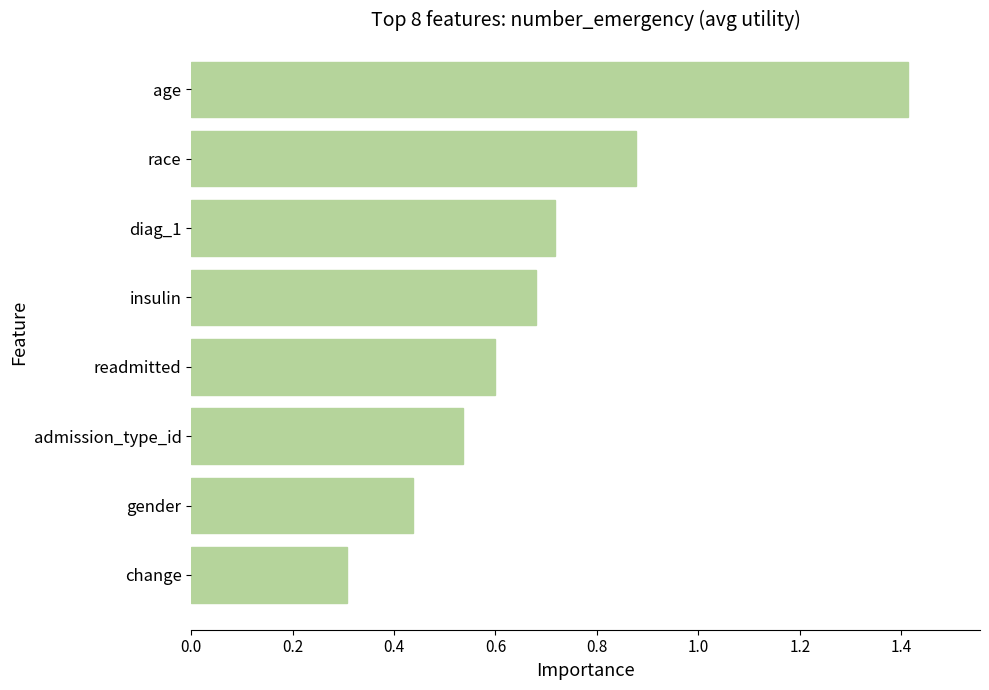

Which has a higher value, insulin or admission_type_id?

insulin